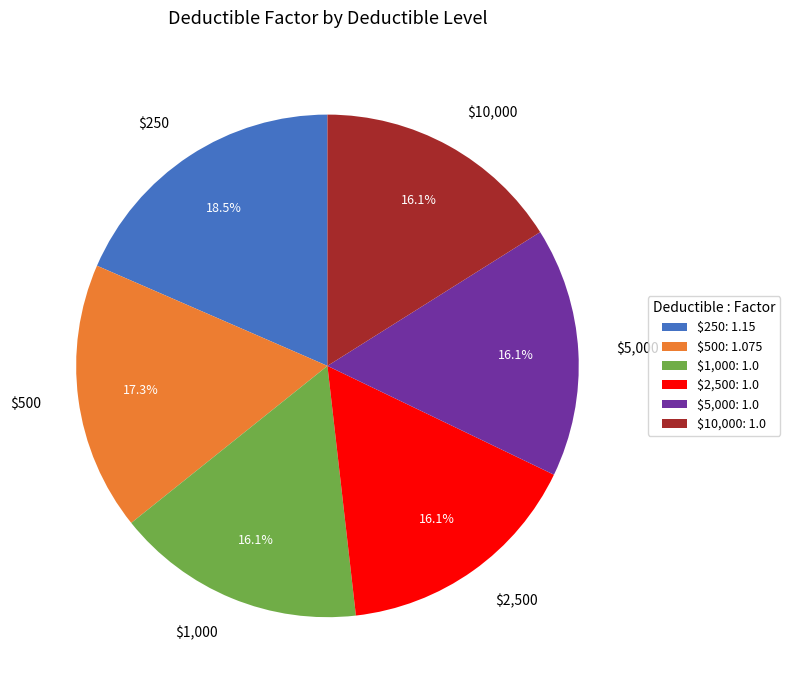

Does $250 represent more than half of the total?

No